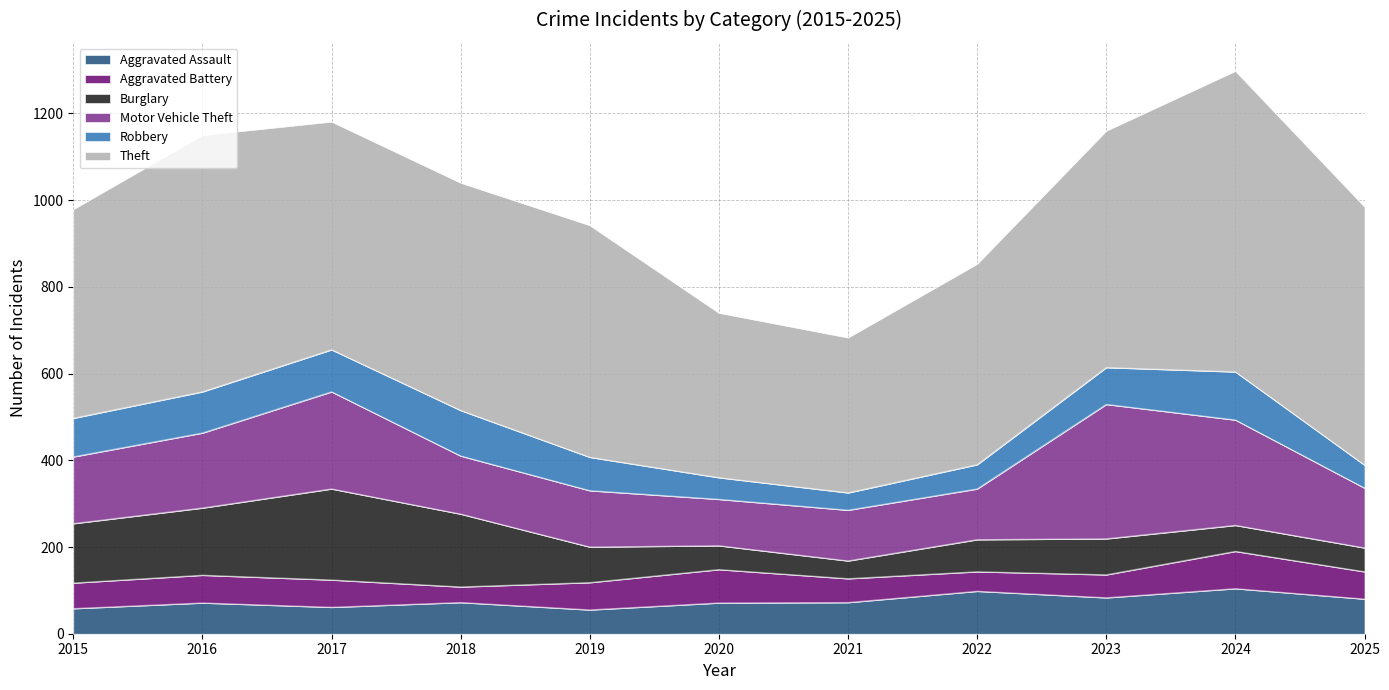

True or false: Burglary and Theft cross at least once.

False